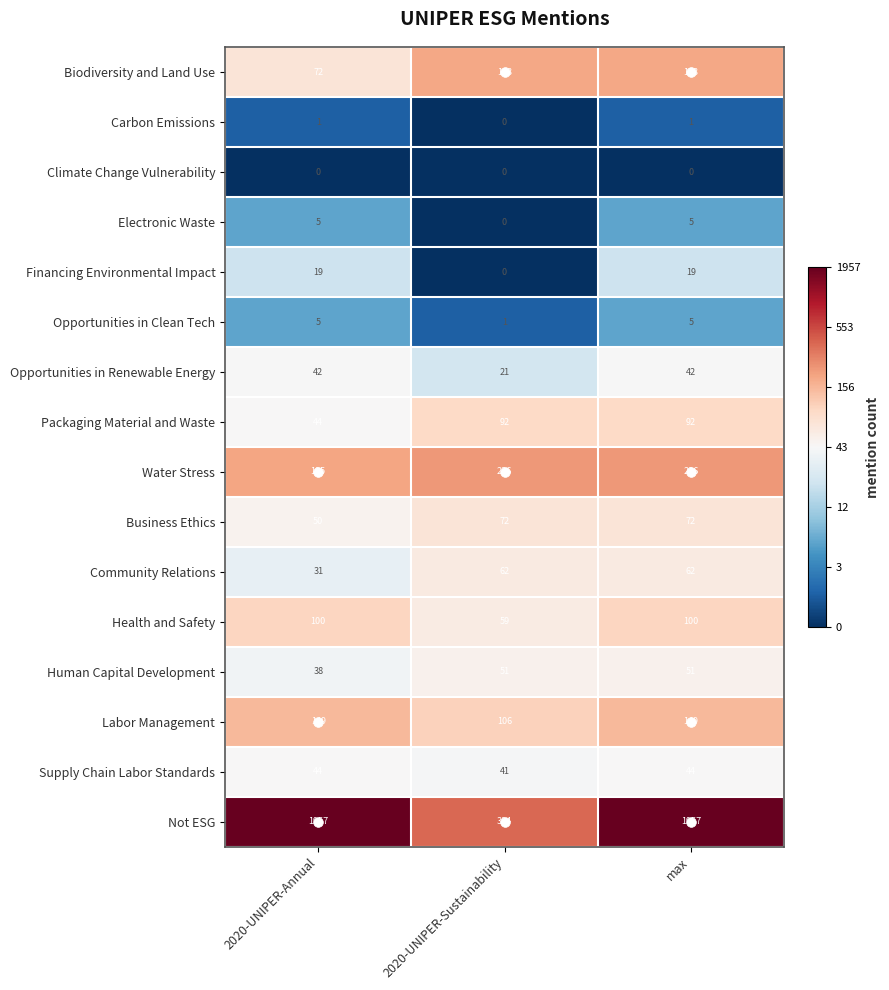

What is the greatest value displayed?

1957